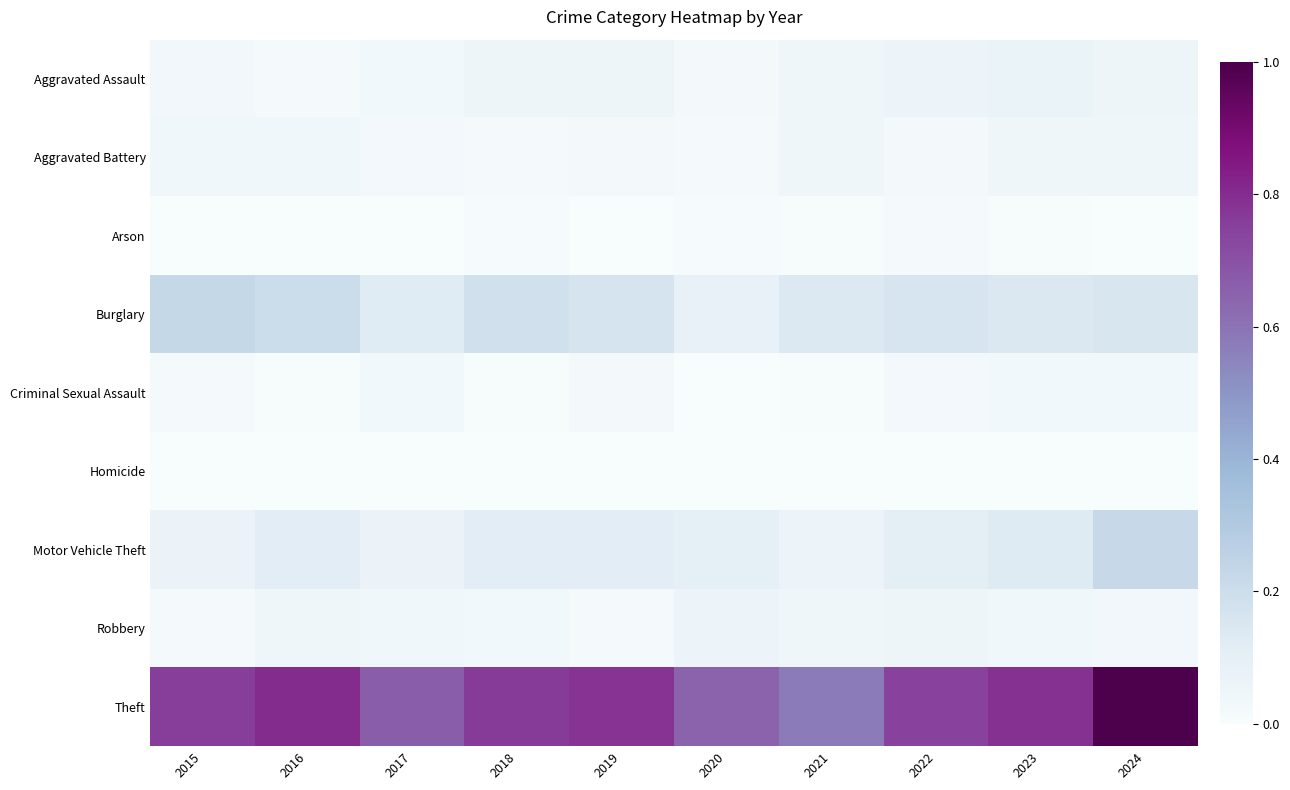

List the series in order of their peak value, highest first.

Theft, Burglary, Motor Vehicle Theft, Aggravated Assault, Robbery, Aggravated Battery, Criminal Sexual Assault, Arson, Homicide